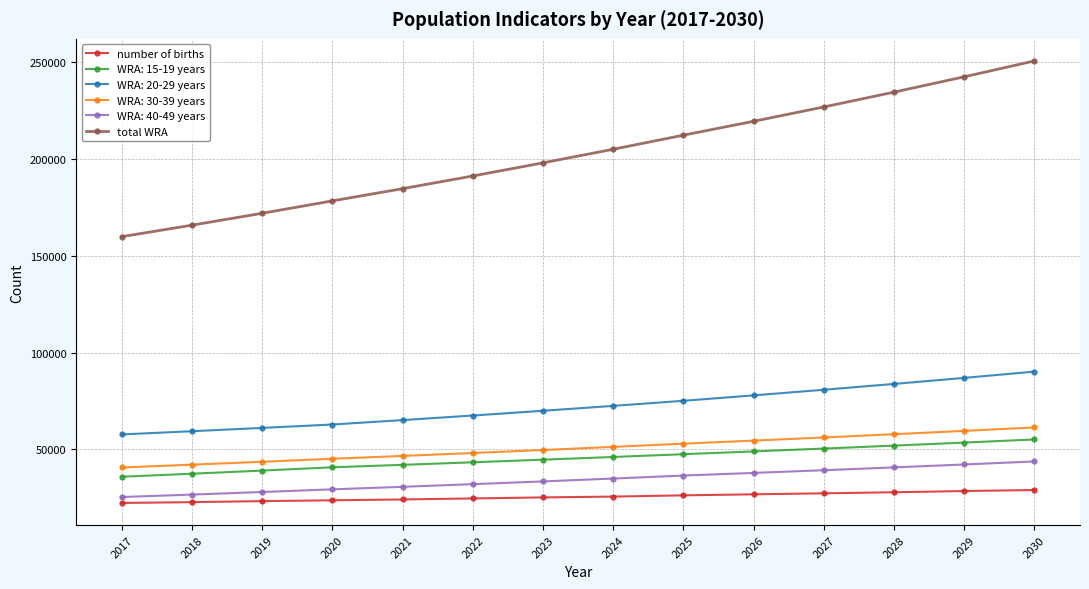

What is the difference between the maximum and minimum values in the WRA: 15-19 years series?

19230.6